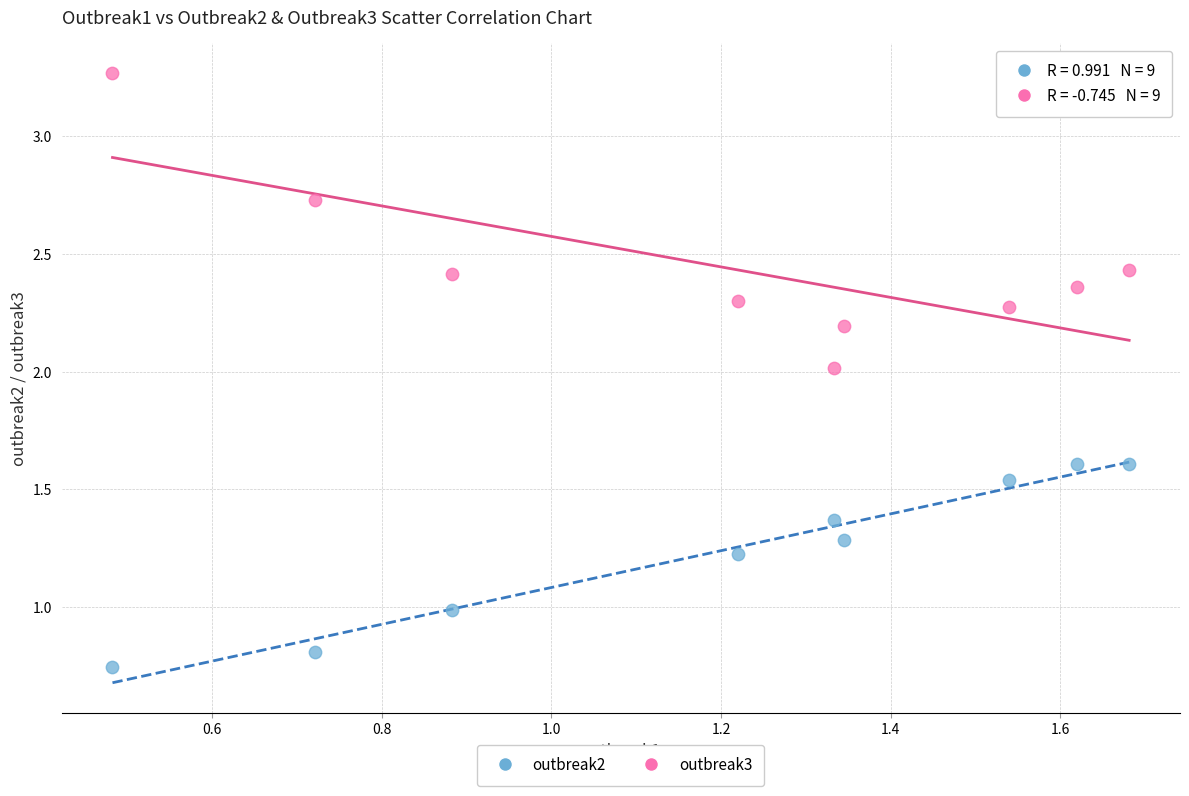

What is the X range (max minus min) for the scatter plot?

1.2